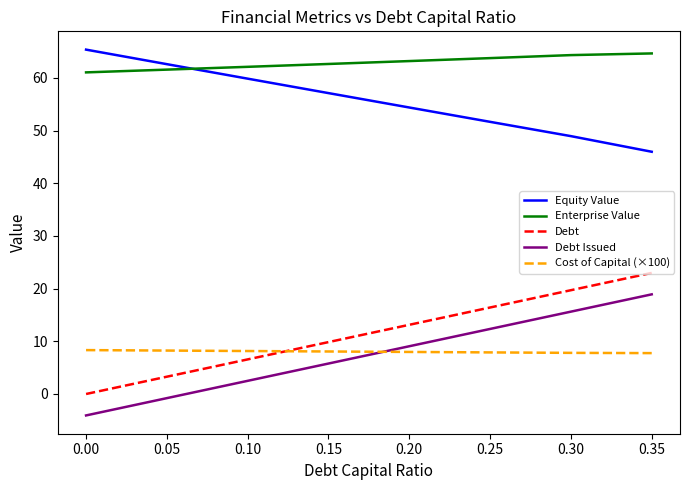

At 0.25, list the series in order from largest to smallest.

Enterprise Value, Equity Value, Debt, Debt Issued, Cost of Capital (×100)